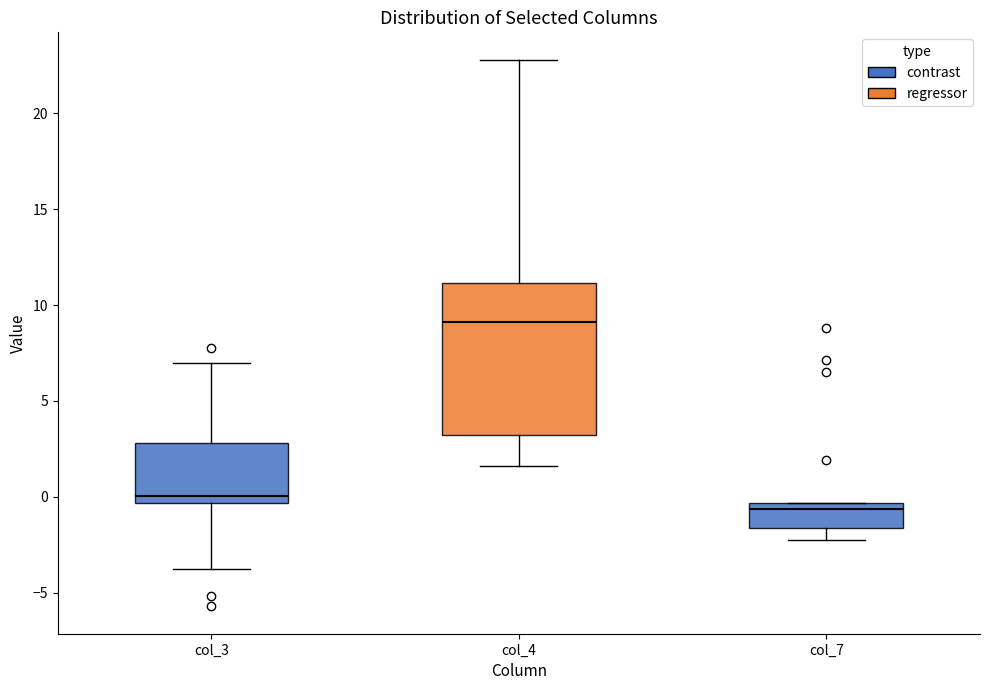

Which box's median line is the lowest?

col_7